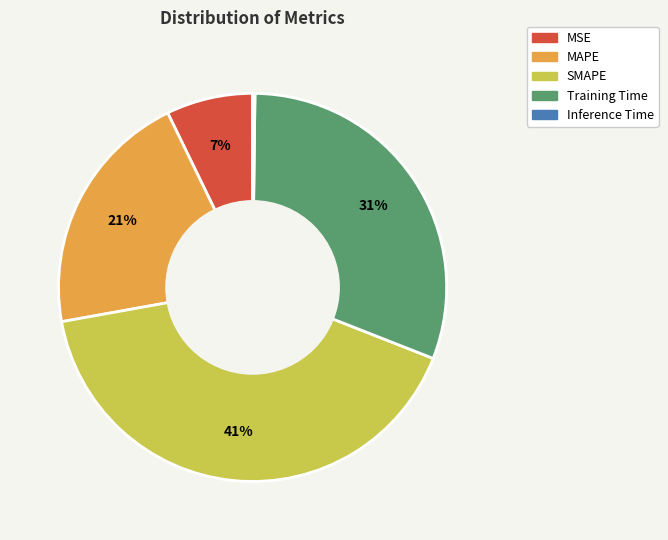

Combined, do MAPE and SMAPE account for over 50%?

Yes